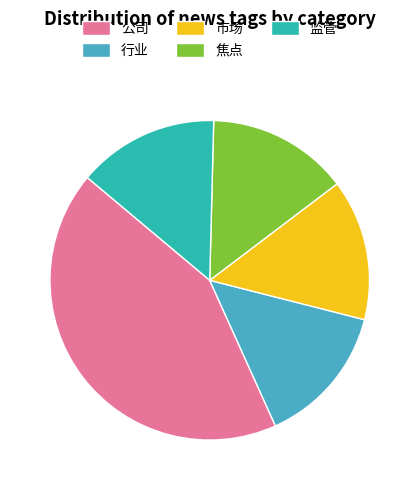

Is 行业 the majority of the pie?

No